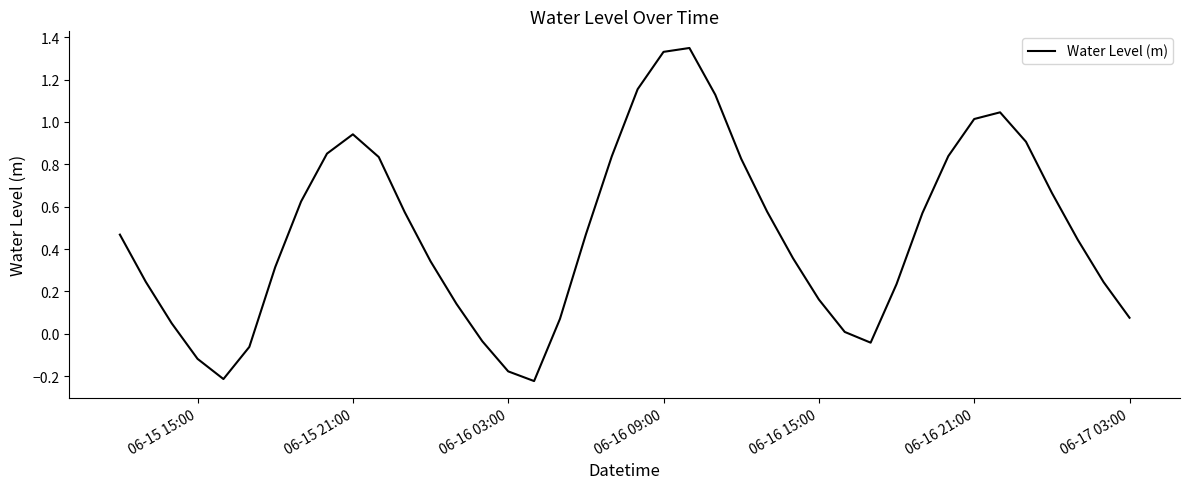

What is the difference between the maximum and minimum values?

1.6